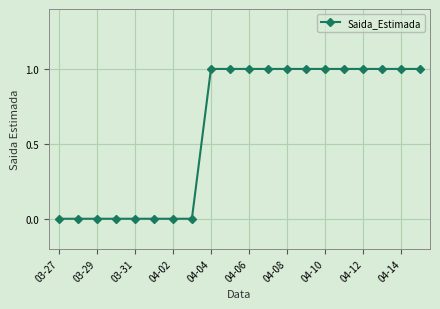

What is the sum of all values?

12